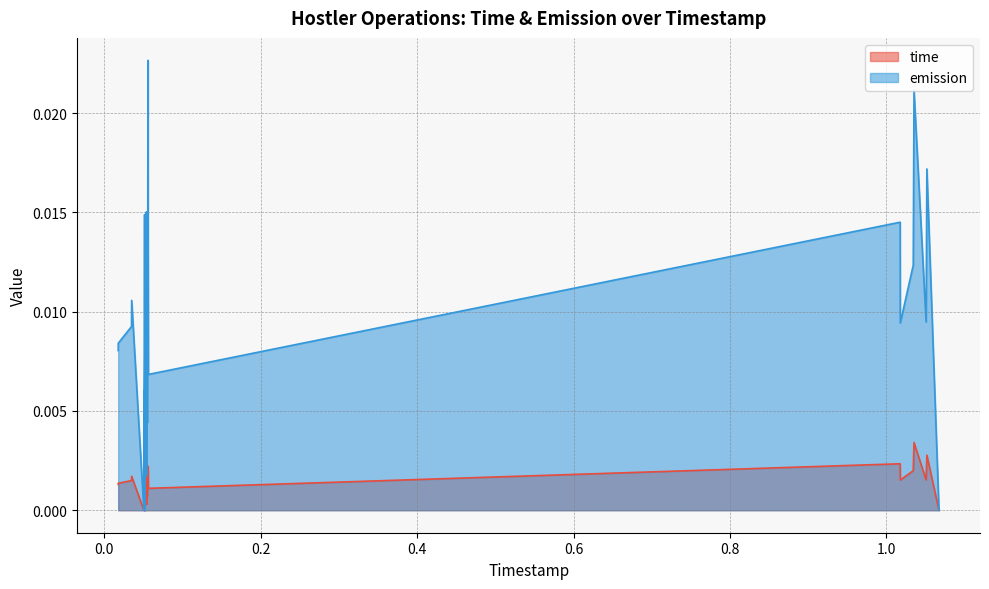

The time series shows 0.0 at 1.034383496772615. True or false?

True